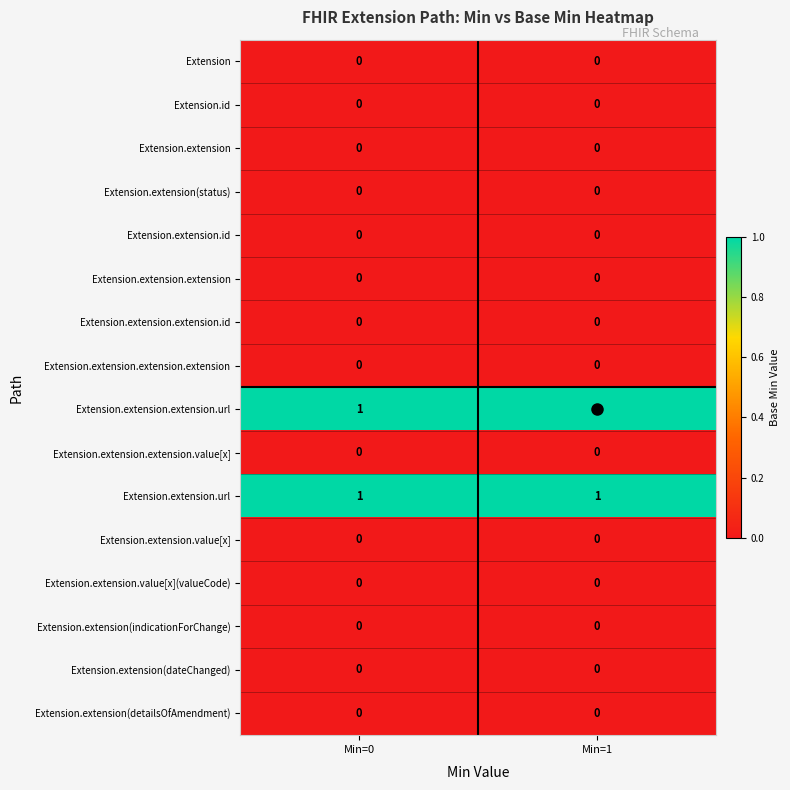

Is the value of Extension at Min=0 greater than the value of Extension.extension.extension.url at Min=1?

No